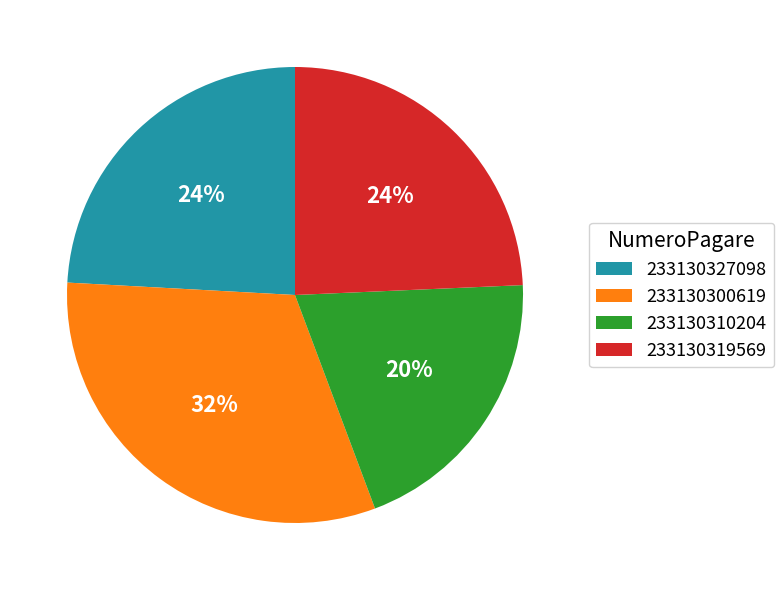

Between 233130310204 and 233130327098, which is larger?

233130327098